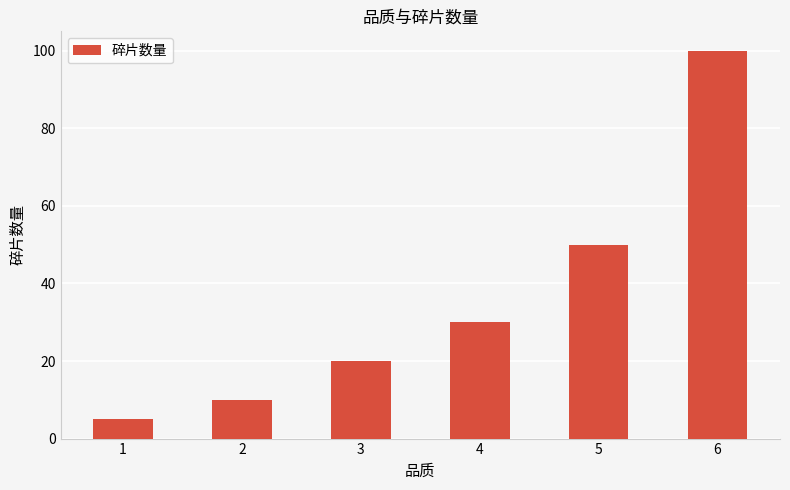

What is the value of the 3rd bar from the left?

20